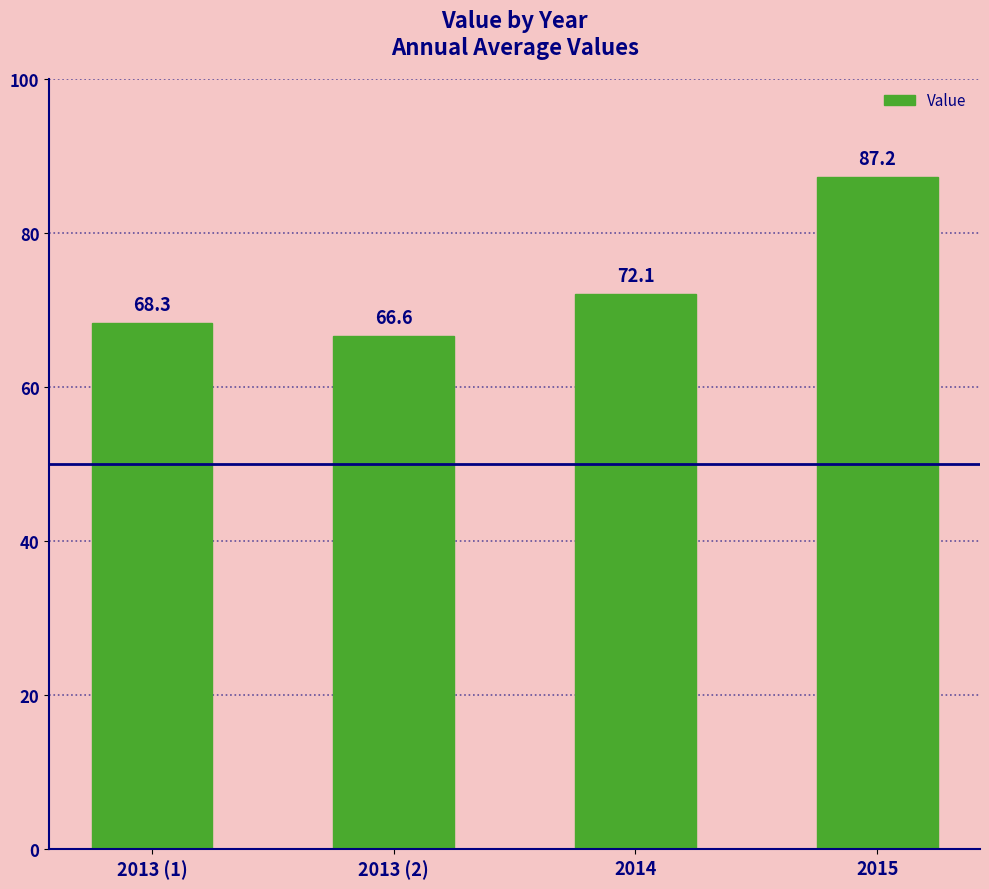

Reading left to right, what are all the values shown in this chart?

68.3	66.6	72.1	87.2